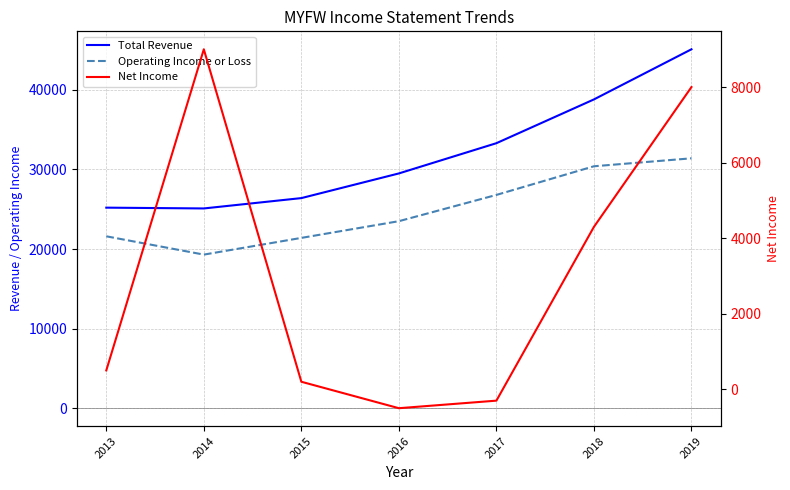

The Total Revenue series shows 66754 at 2018. True or false?

False